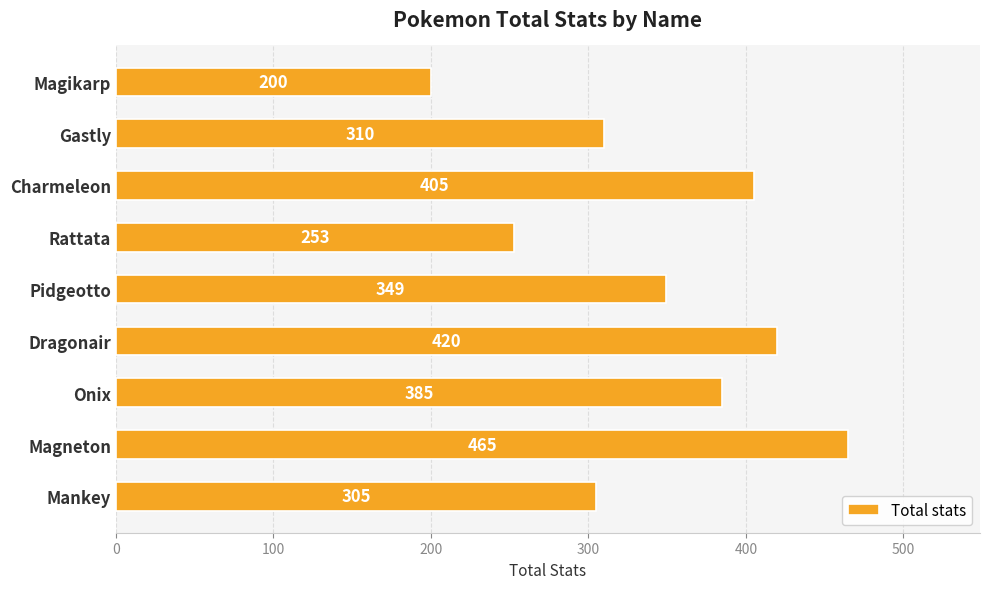

The value at Charmeleon is 405. True or false?

True